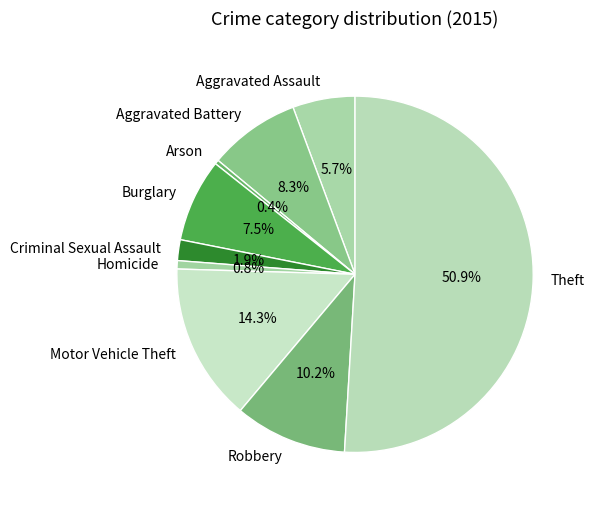

Is the sum of Aggravated Battery and Burglary greater than half?

No